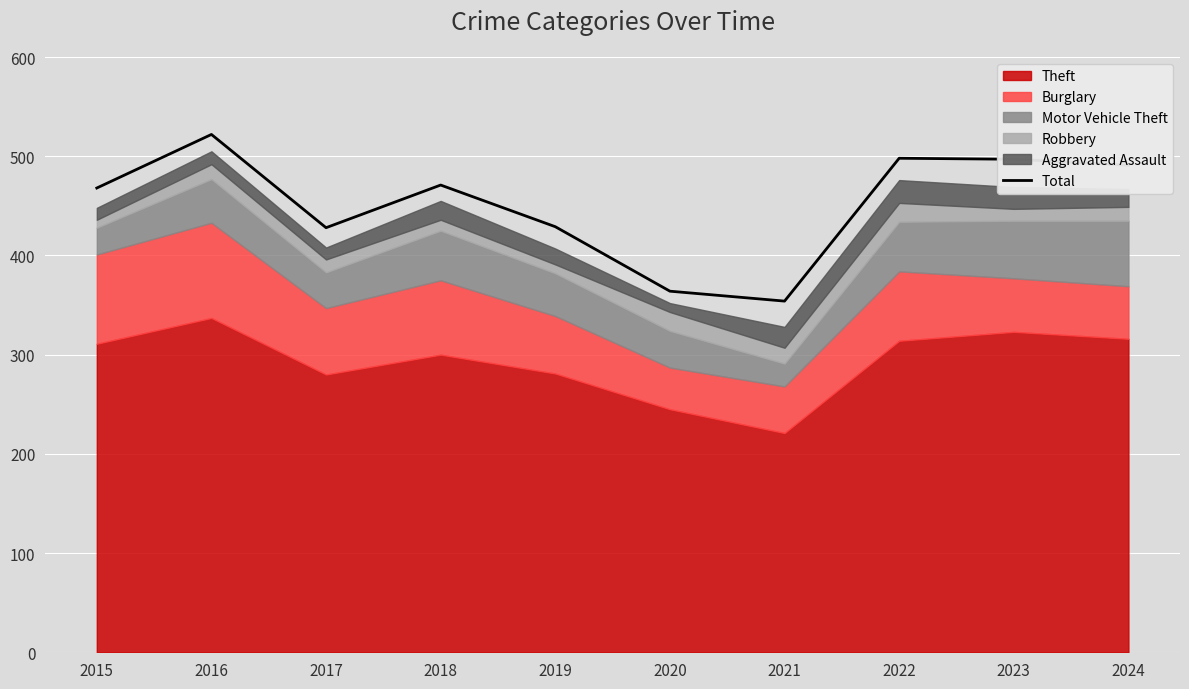

How many lines are shown in the chart?

1